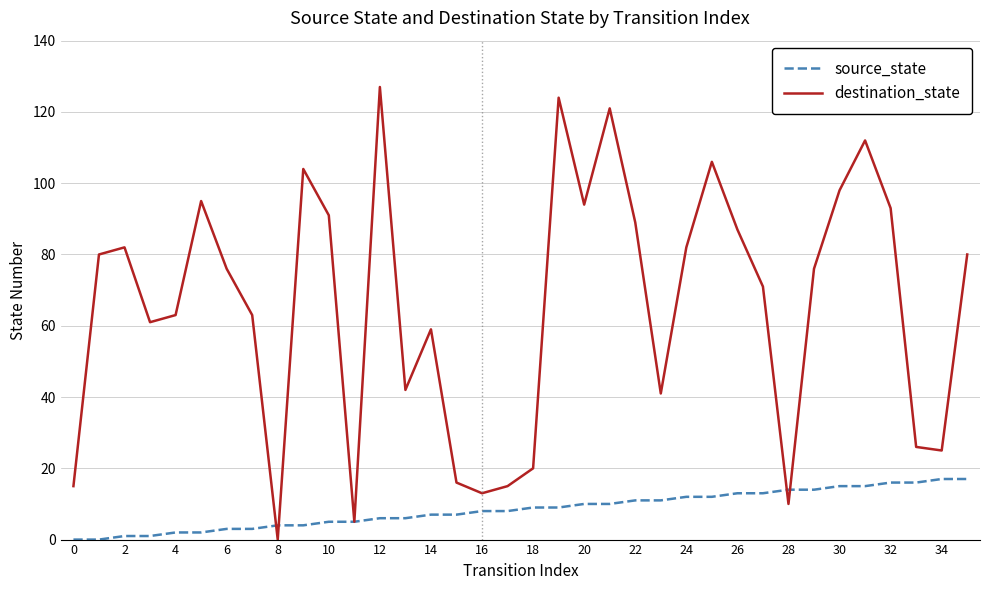

Rank the series by their average value, from lowest to highest.

source_state, destination_state